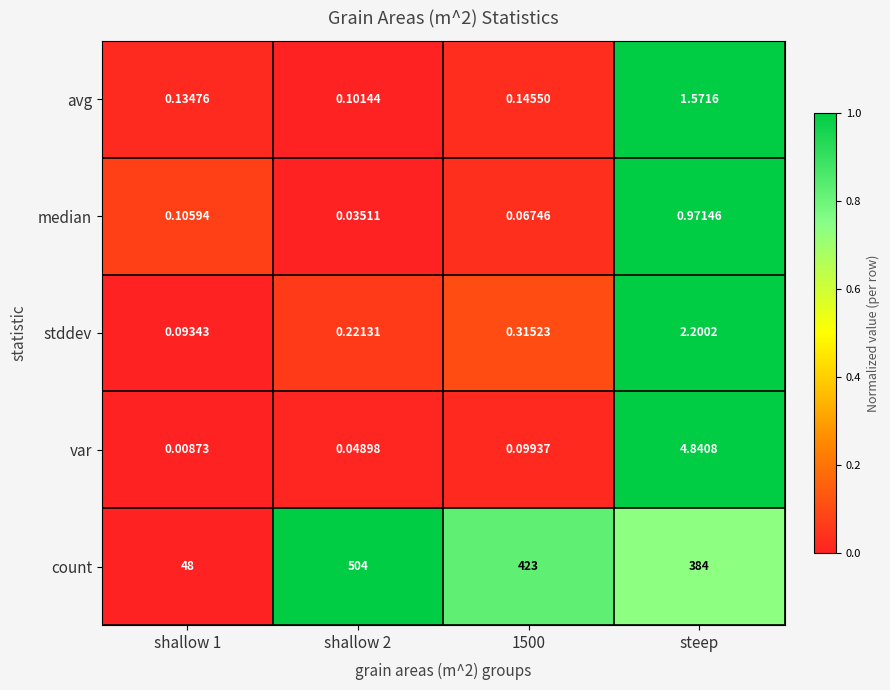

List the series in order of their peak value, lowest first.

median, avg, stddev, var, count